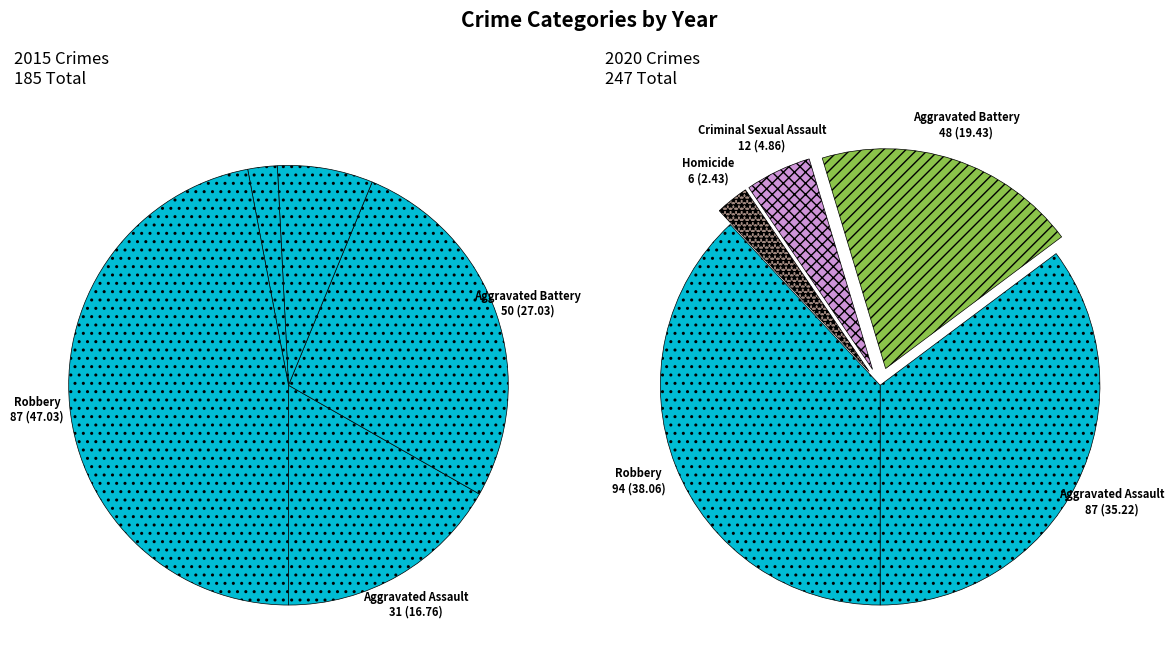

How many slices are in this pie chart?

5